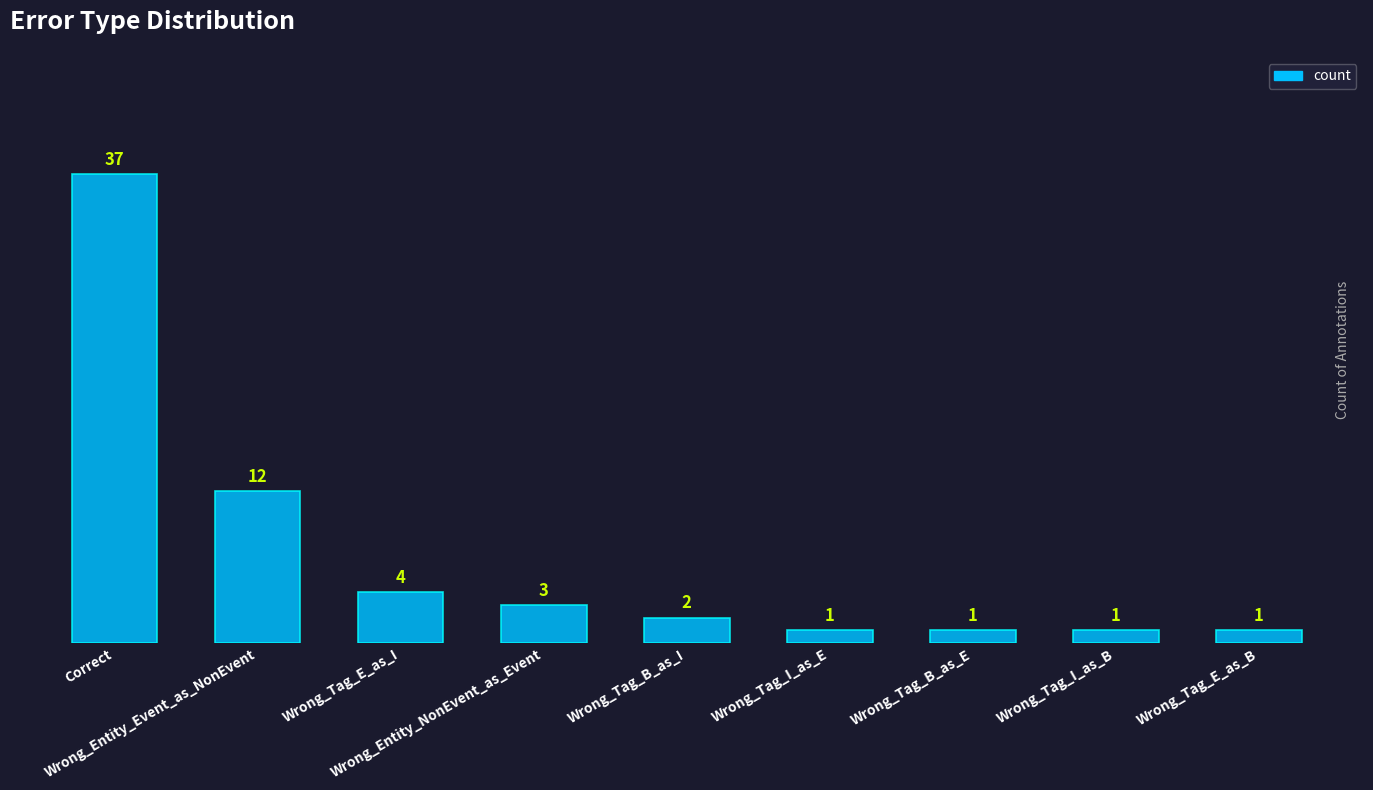

What is the maximum value shown in the chart?

37